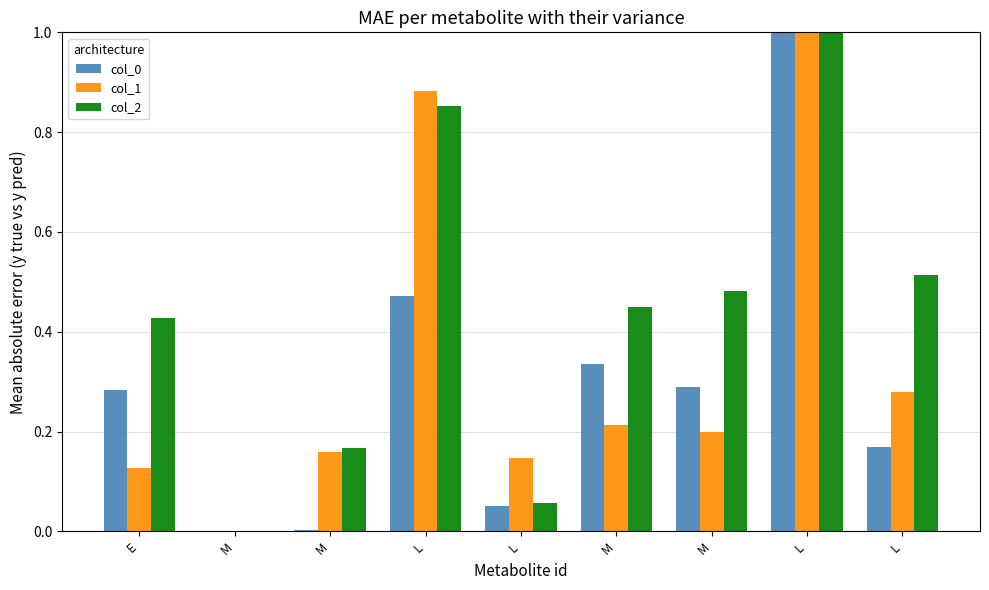

Which series has the widest spread of values?

col_0